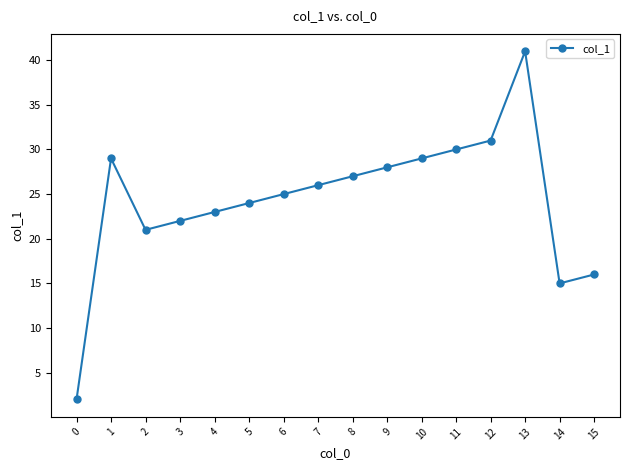

What is the change in value from 9 to 15?

-12